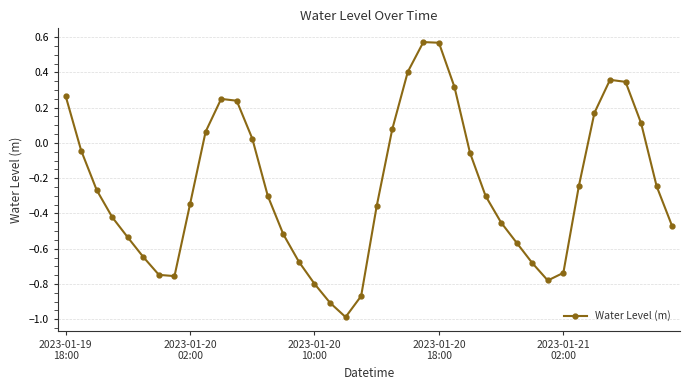

How many points are higher than both their immediate neighbors (excluding endpoints)?

3